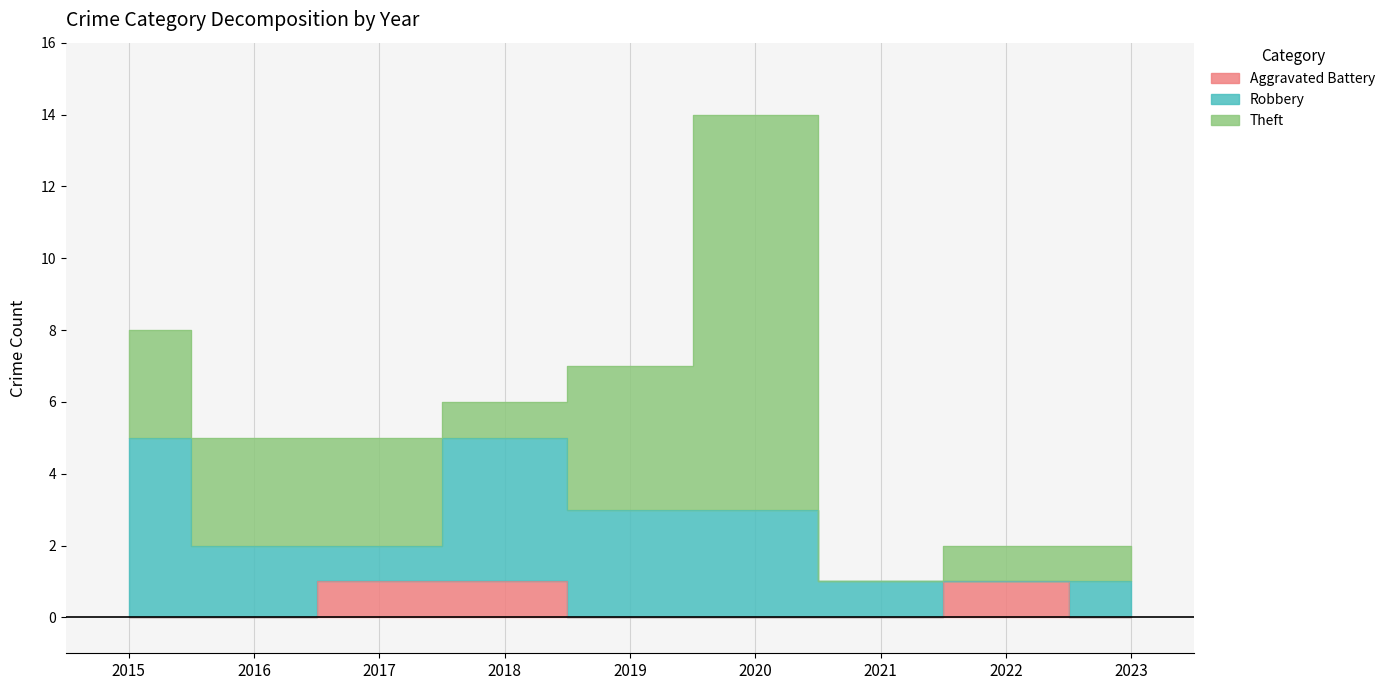

Count the Robbery values in the range 1 to 3.

6